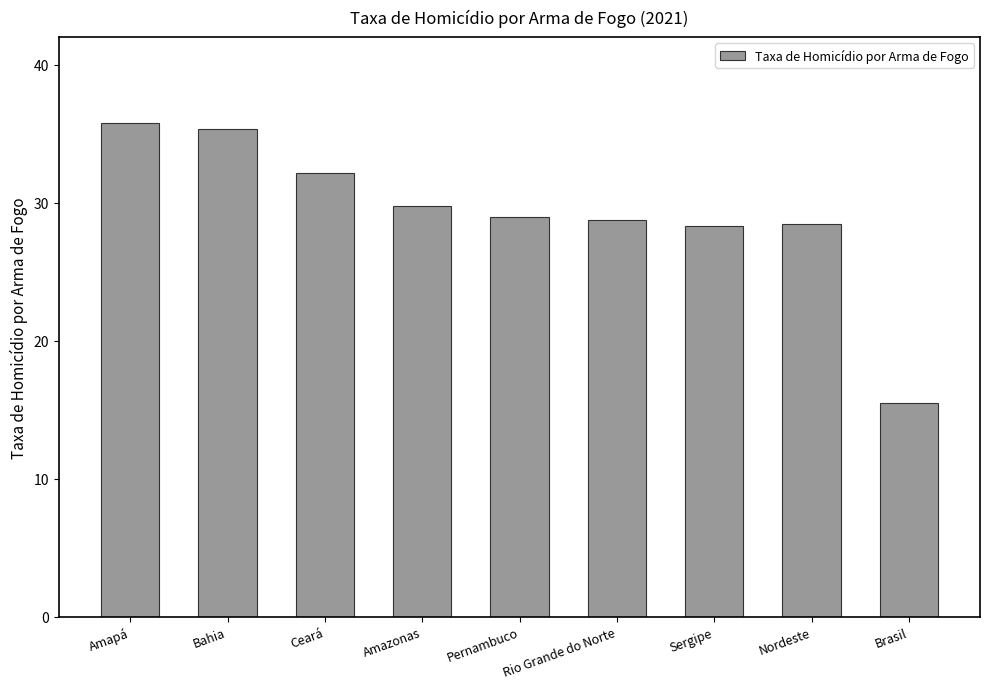

Count the number of categories in the chart.

9